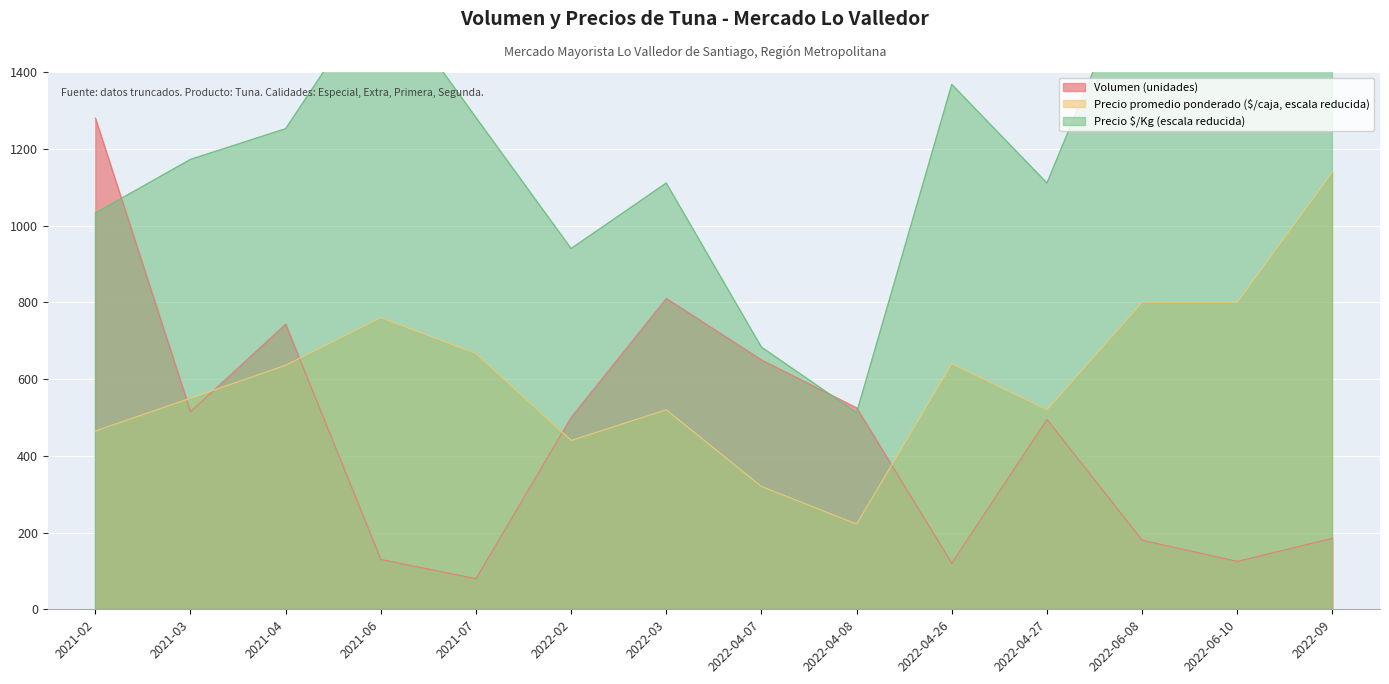

What is the label of the 12th point from the left?

2022-06-08